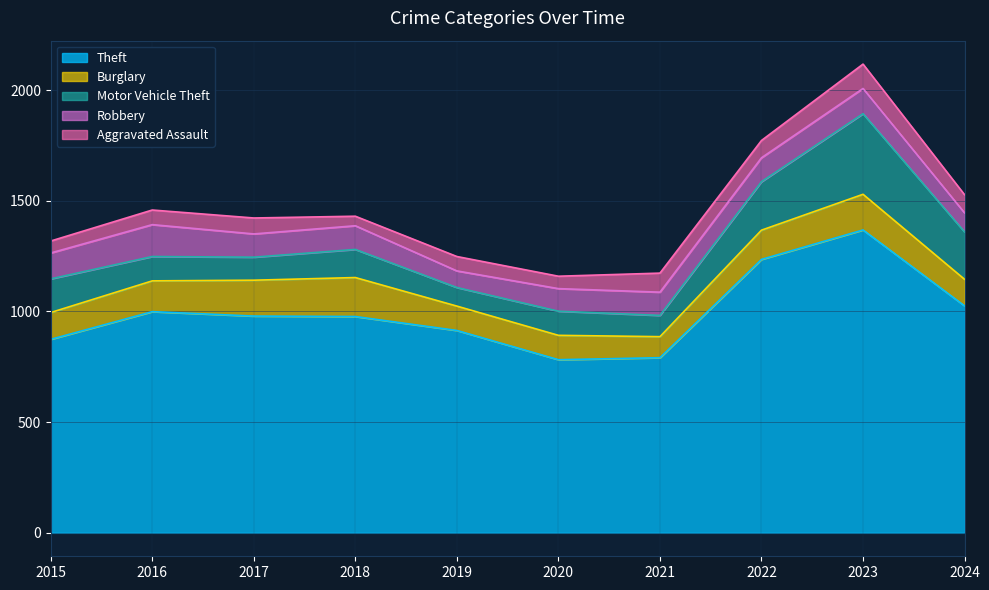

True or false: Burglary and Theft intersect in this chart.

False